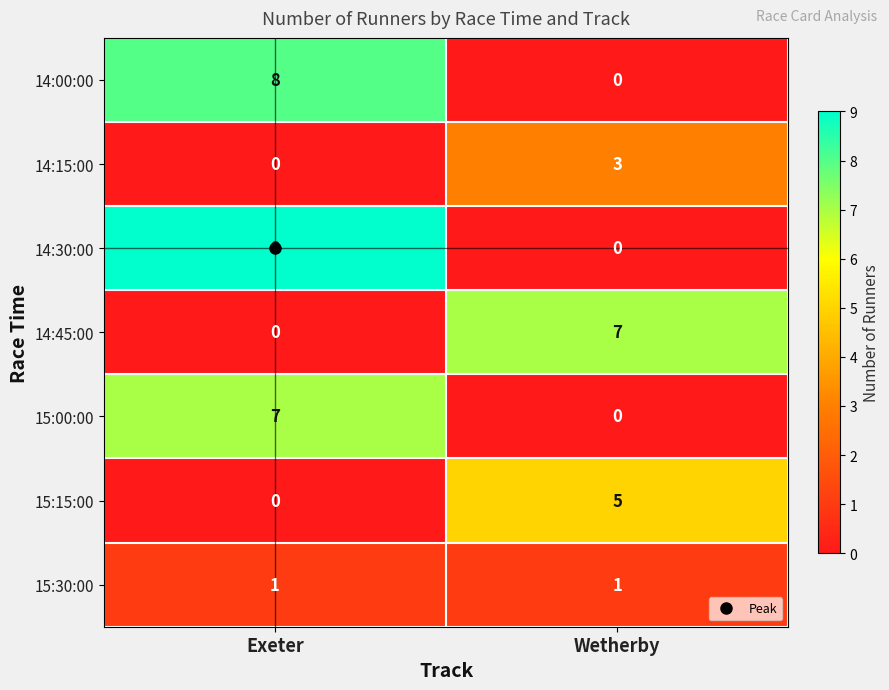

Read the 15:15:00 value at Wetherby.

5